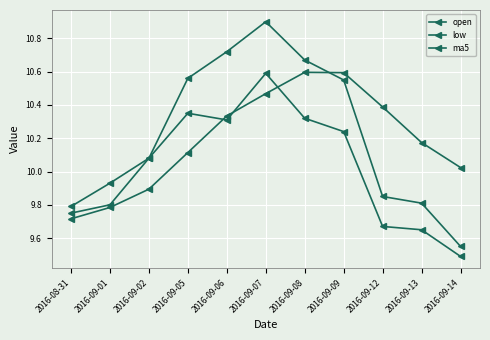

How many lines are shown in the chart?

3